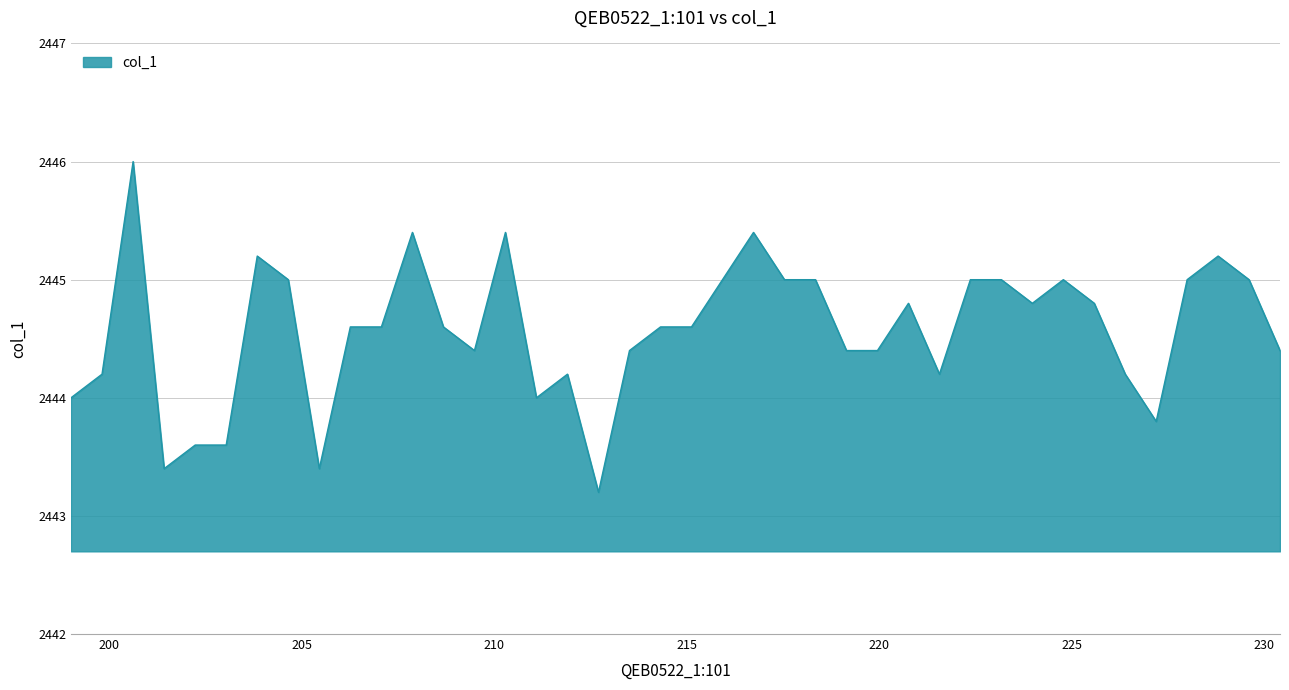

Reading left to right, transcribe all the data shown in this chart.

2444.0	2444.2	2446.0	2443.4	2443.6	2443.6	2445.2	2445.0	2443.4	2444.6	2444.6	2445.4	2444.6	2444.4	2445.4	2444.0	2444.2	2443.2	2444.4	2444.6	2444.6	2445.0	2445.4	2445.0	2445.0	2444.4	2444.4	2444.8	2444.2	2445.0	2445.0	2444.8	2445.0	2444.8	2444.2	2443.8	2445.0	2445.2	2445.0	2444.4